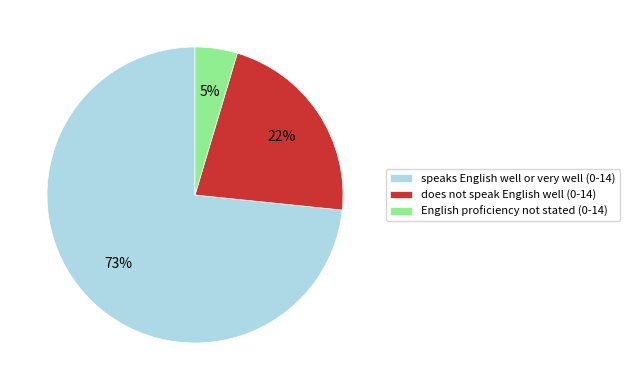

Count the number of slices in the pie.

3